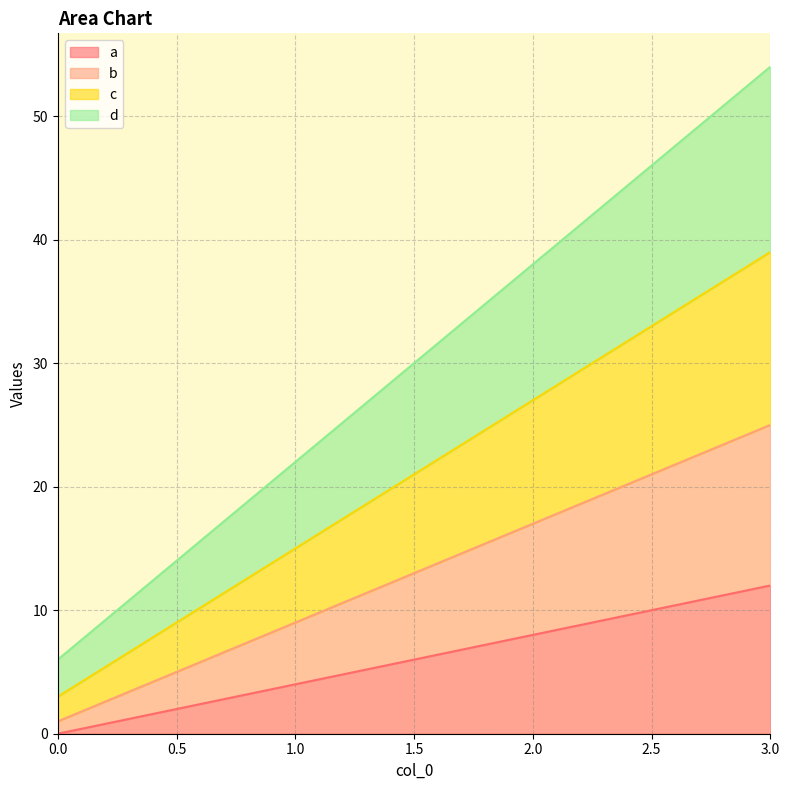

The value of a at 3.0 is 3. True or false?

False